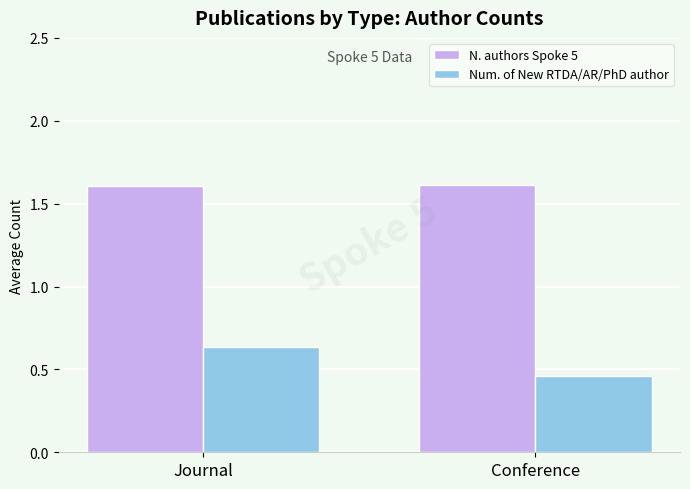

What is the spread (max minus min) of values at Conference?

1.2